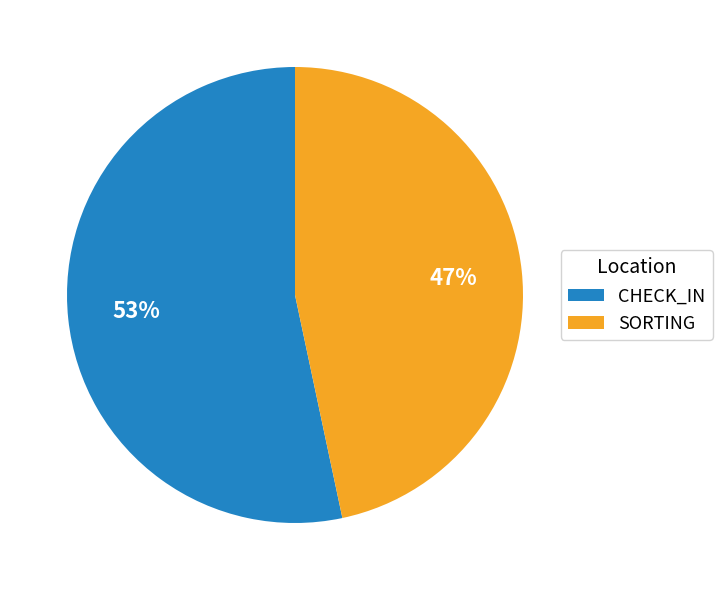

Count the number of slices in the pie.

2